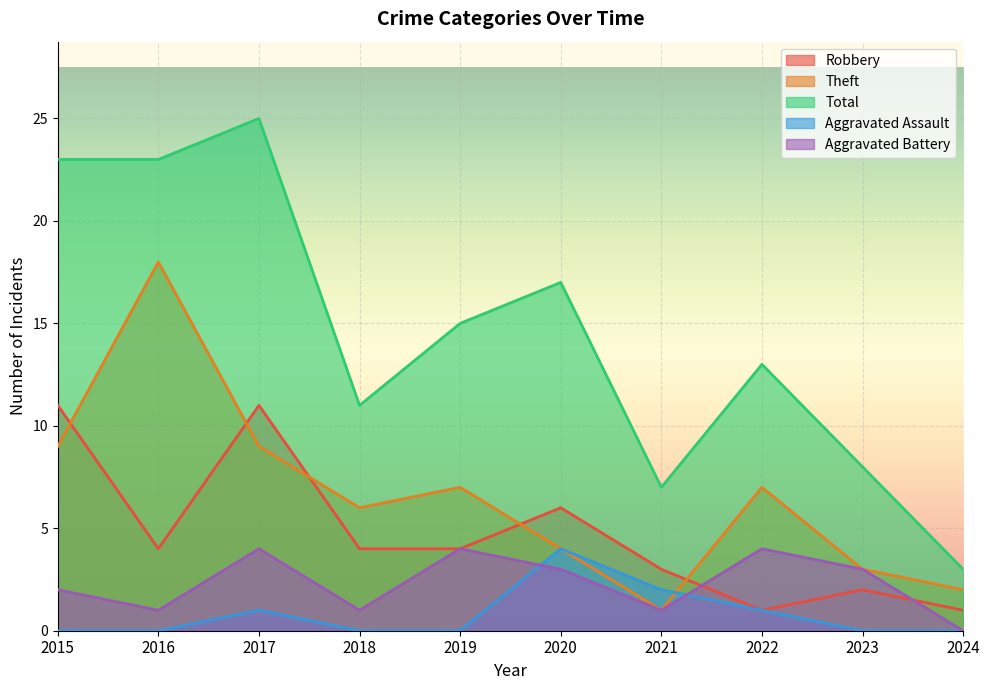

What is the approximate value of Theft at 2019, to the nearest 5?

5